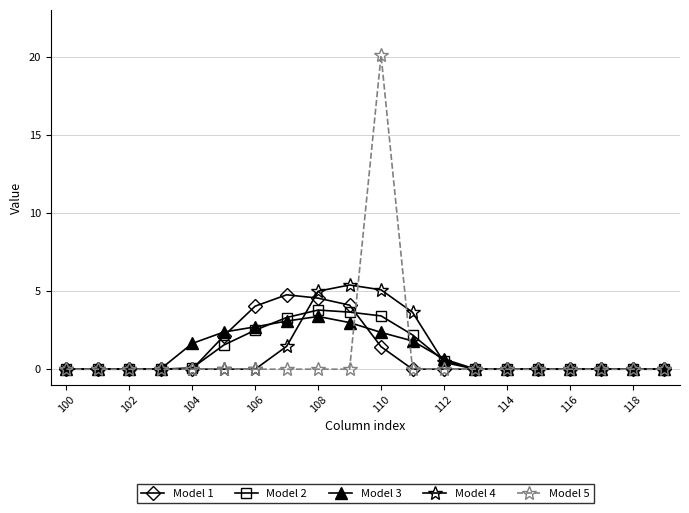

What is the greatest value displayed?

20.1